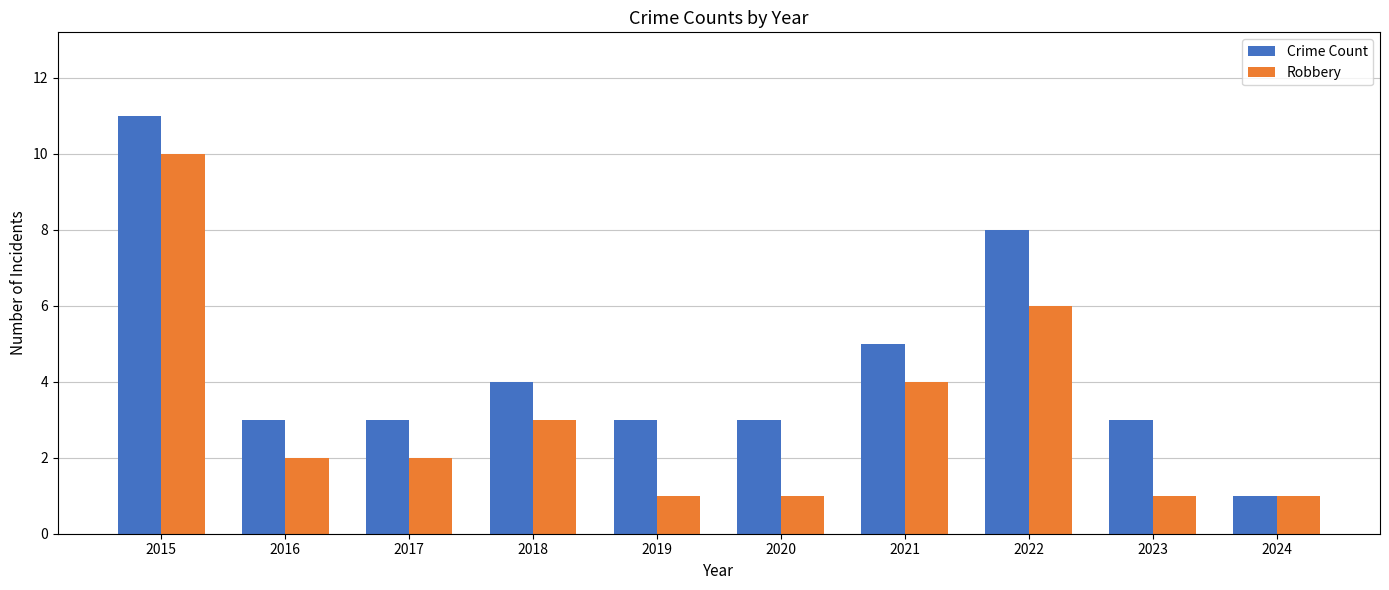

At which label does Crime Count first exceed 3?

2015